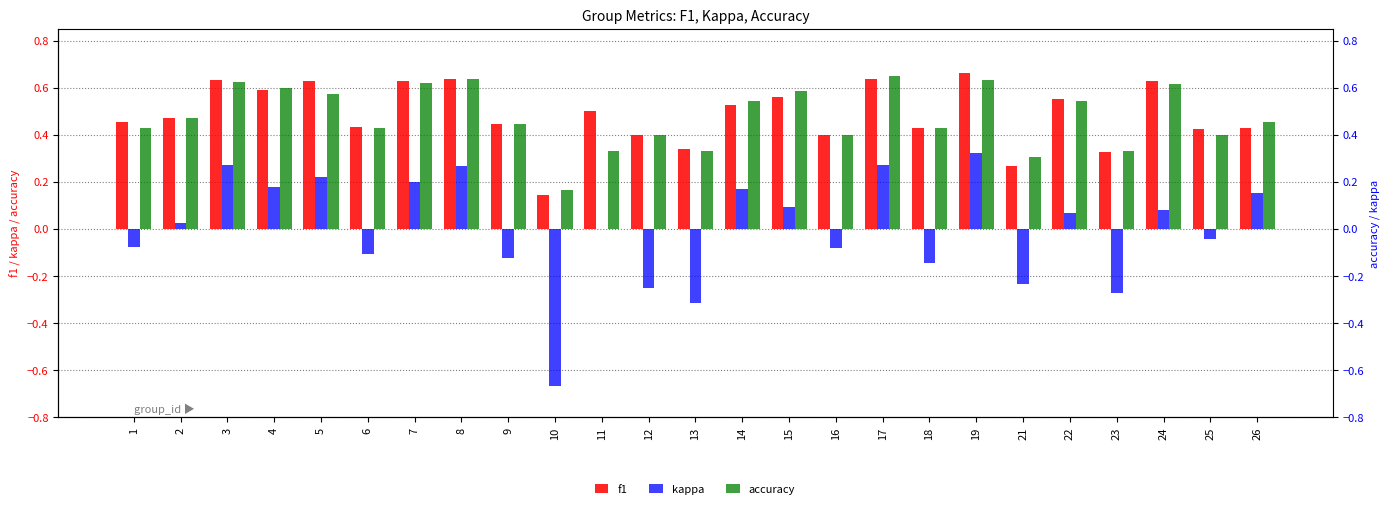

The value of kappa at 14 is 0.2. True or false?

False